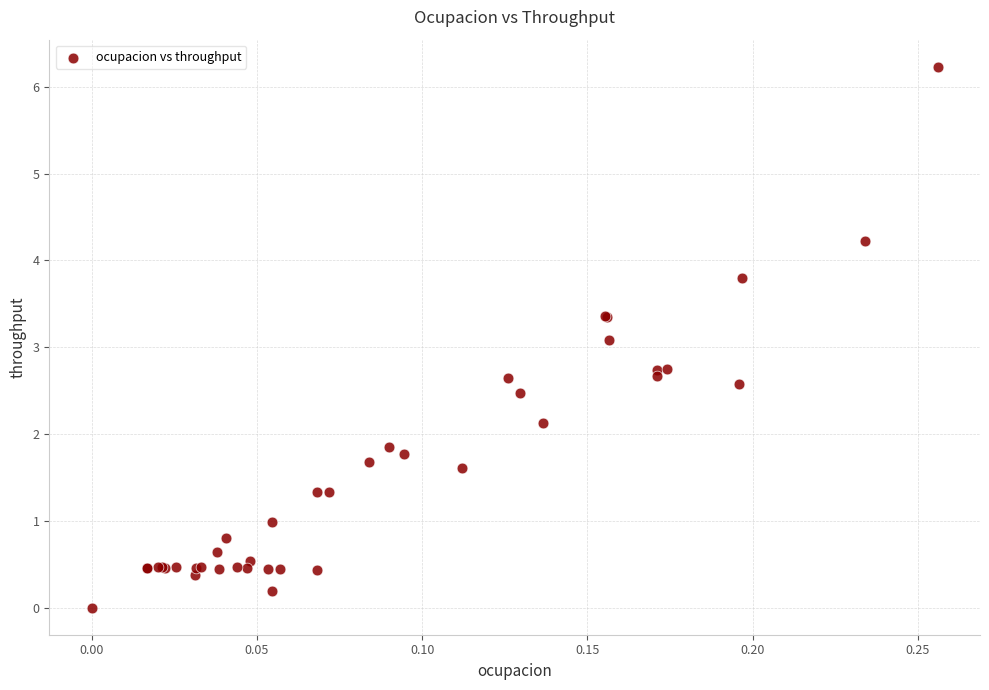

What Y value in the scatter plot is closest to 3?

3.1